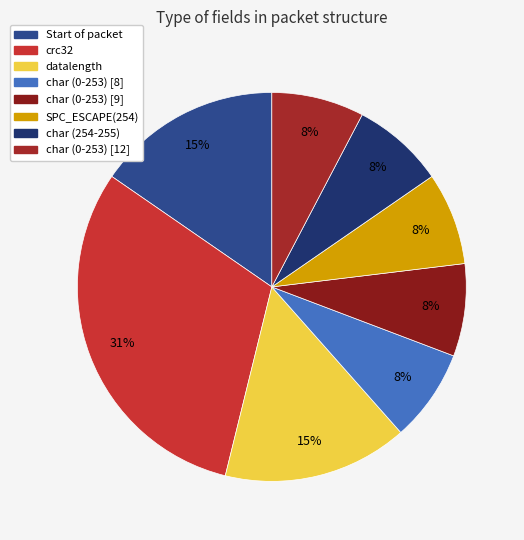

How many slices are in this pie chart?

8